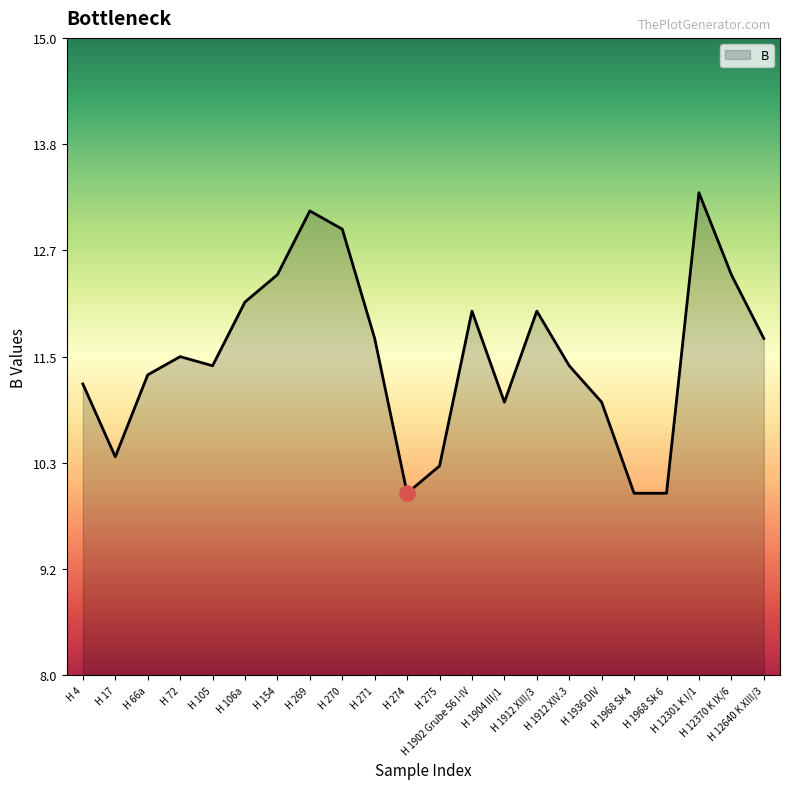

What is the change in value from H 275 to H 12301 K I/1?

+3.0